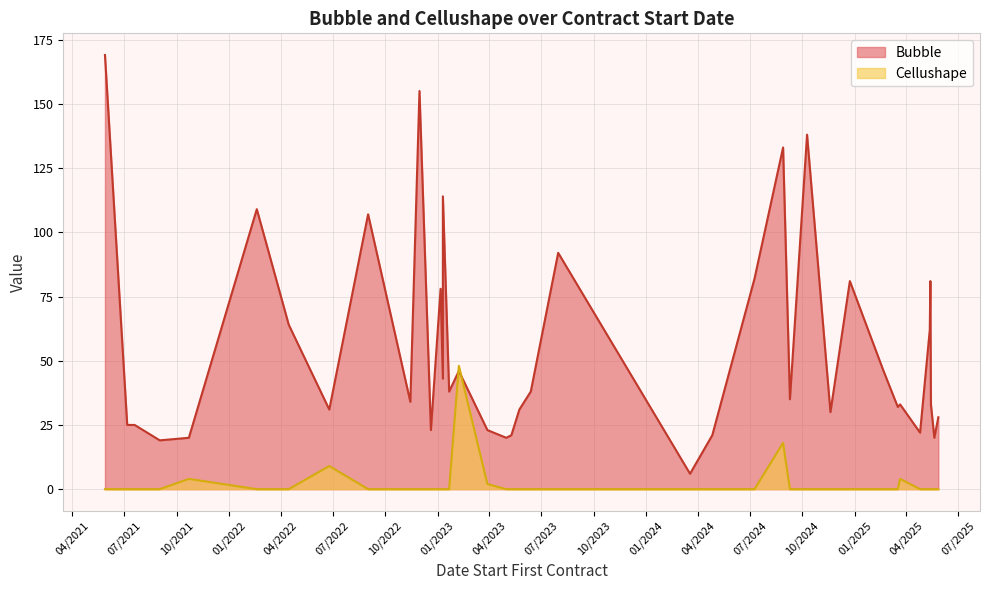

Which label corresponds to the largest value in the chart?

05/28/2021